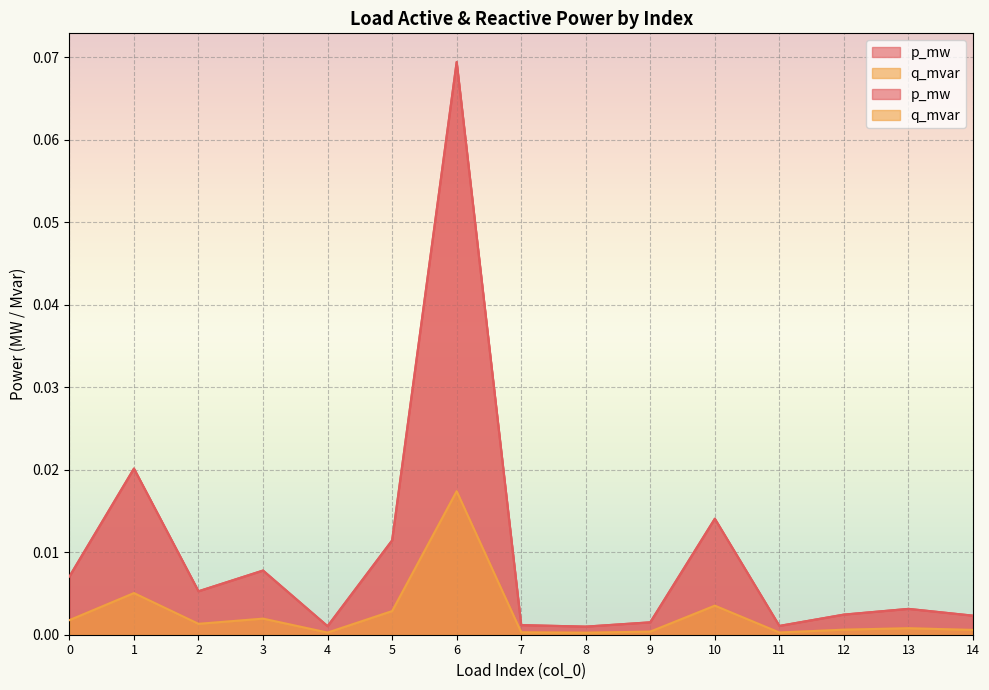

True or false: q_mvar has a value of 0.0 at 0.

False